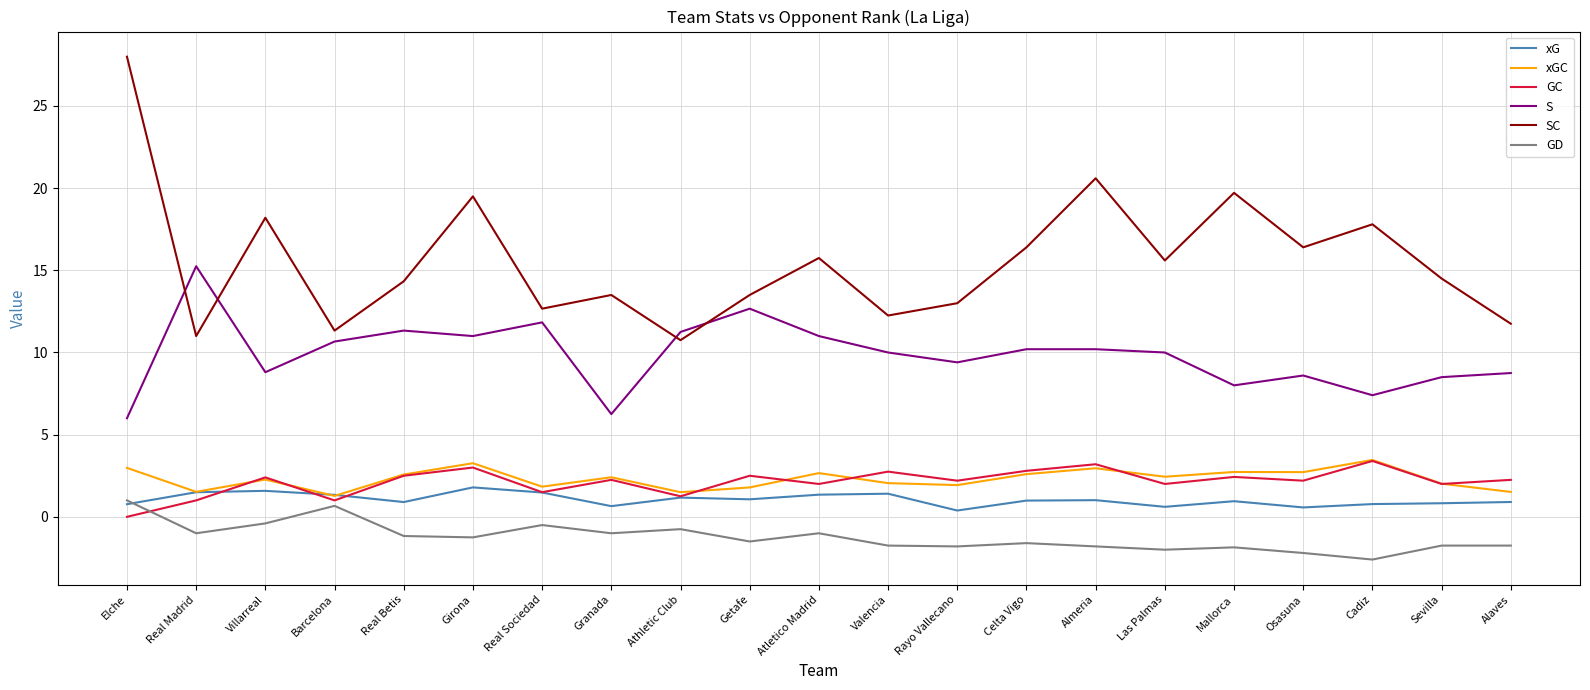

How many positive values does the GC series have?

20